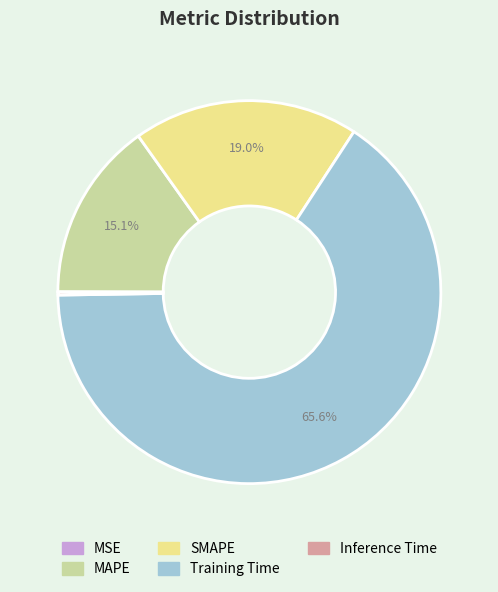

Is there any slice that represents more than half of the pie?

Yes